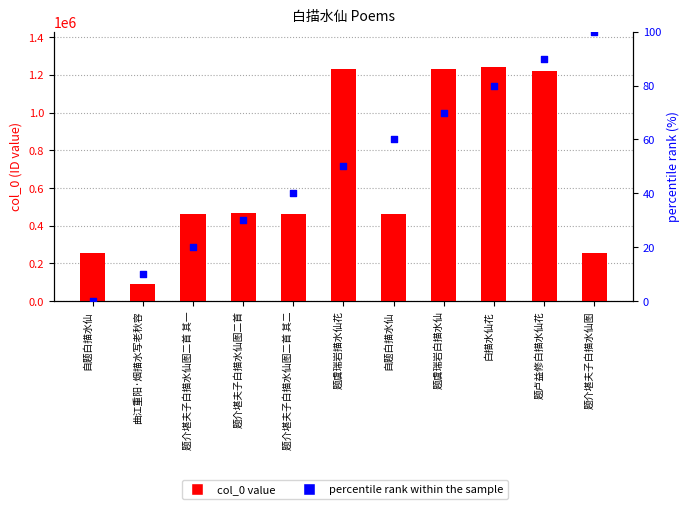

Which series reaches the minimum Y coordinate?

percentile rank within sample